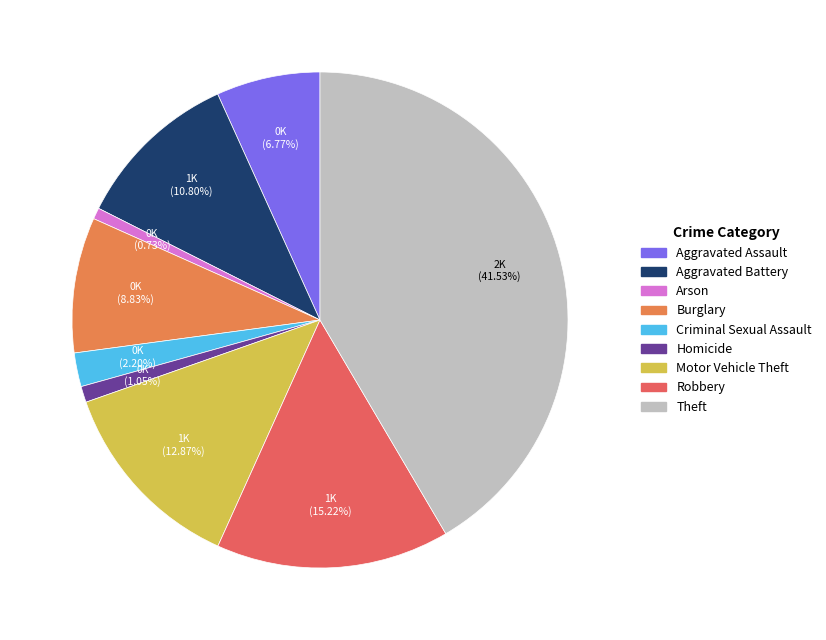

What is the total percentage of Motor Vehicle Theft and Criminal Sexual Assault?

15.1%